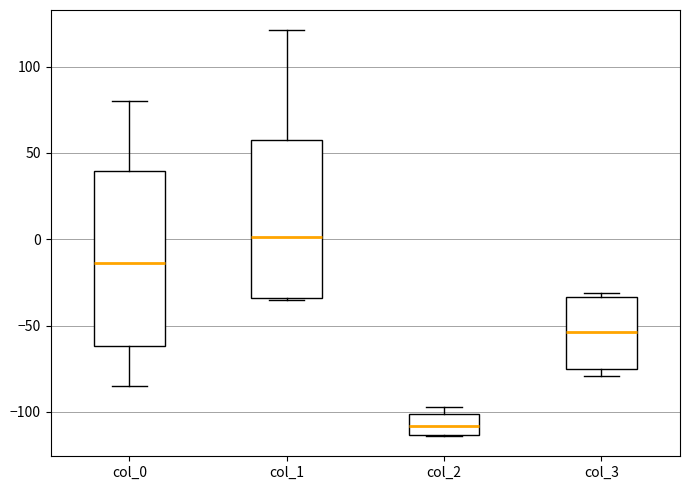

Which box's median line is the lowest?

col_2